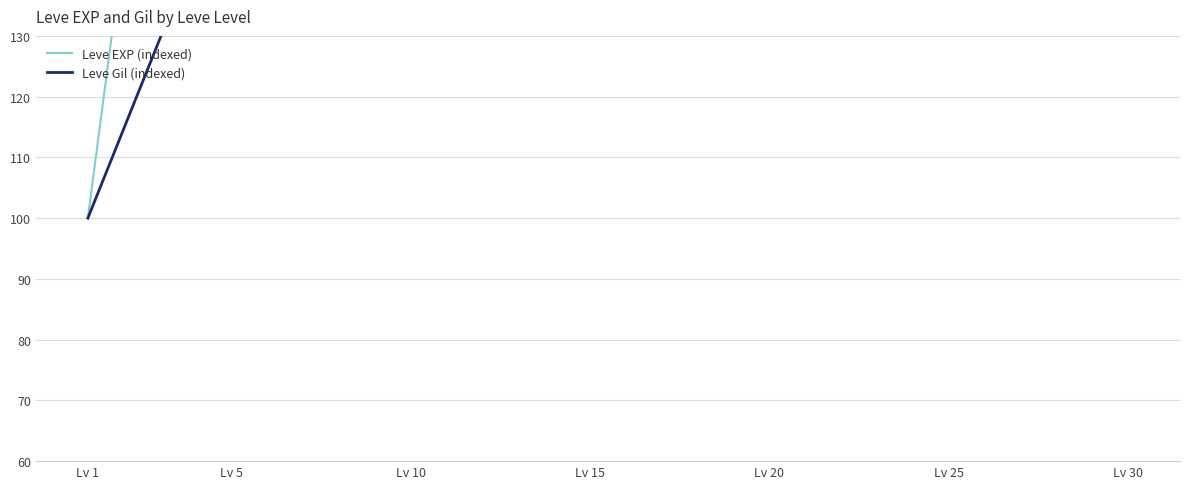

True or false: Leve EXP (indexed) and Leve Gil (indexed) cross at least once.

False